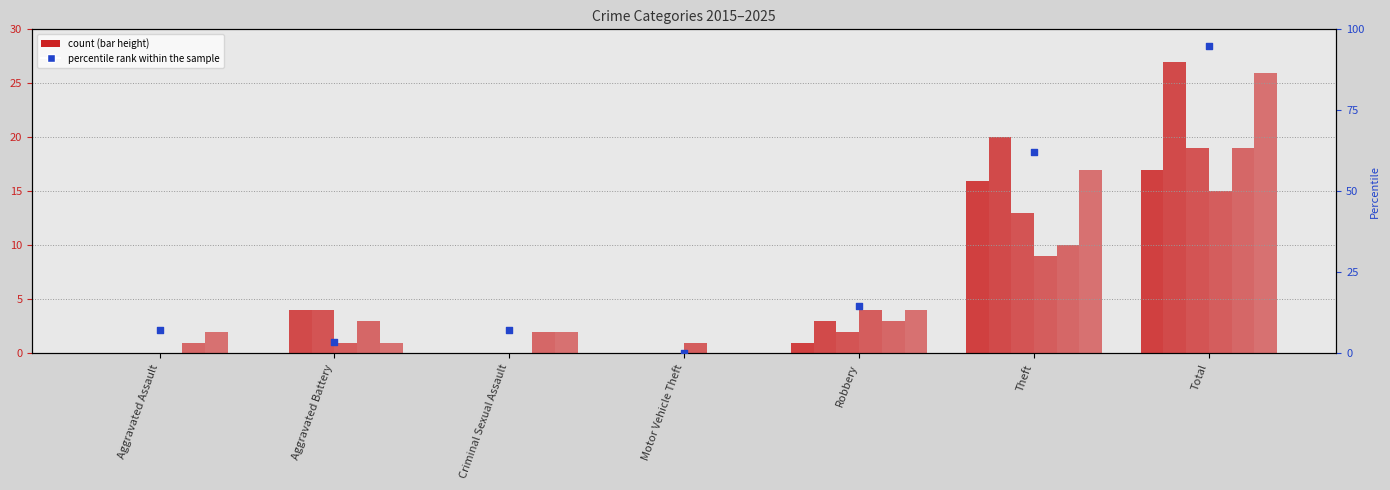

Between Motor Vehicle Theft and Robbery, which is larger?

Robbery